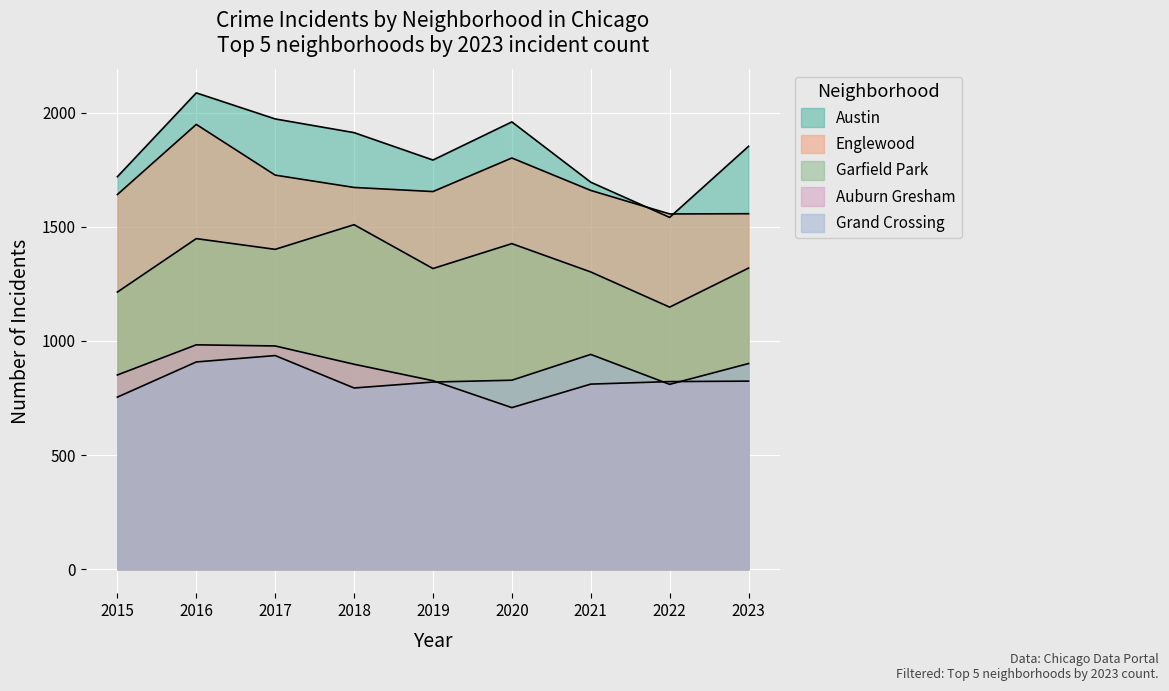

Does the chart display data point markers on the line(s)?

No